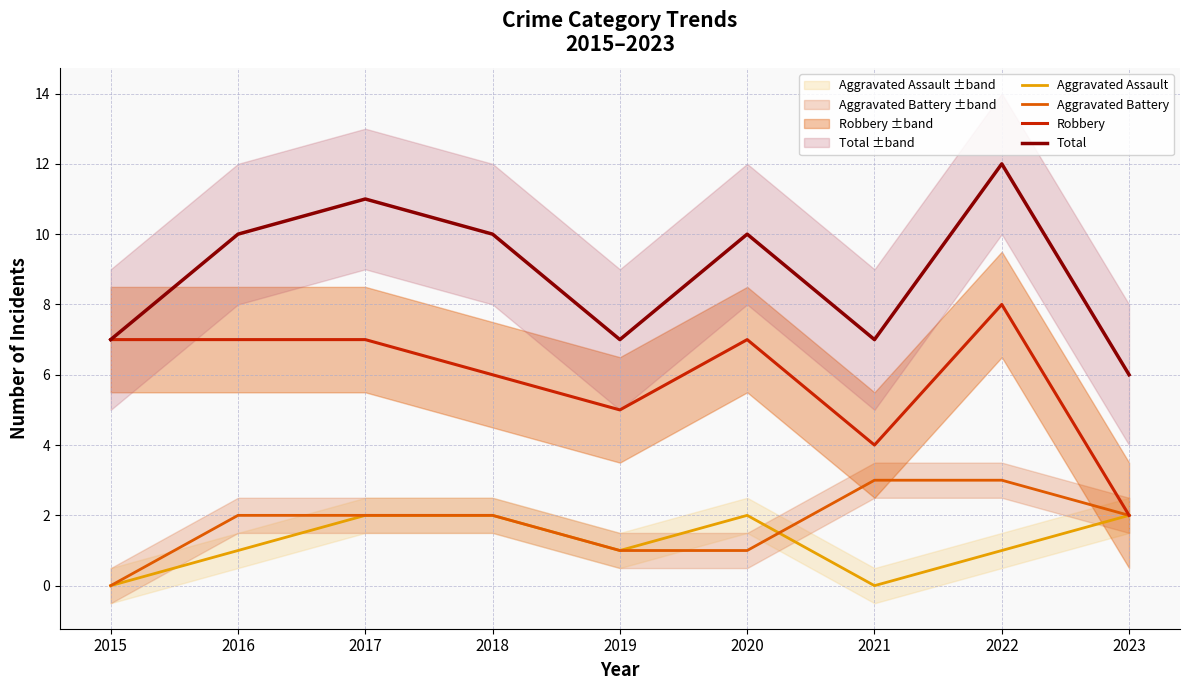

How many lines are shown in the chart?

4